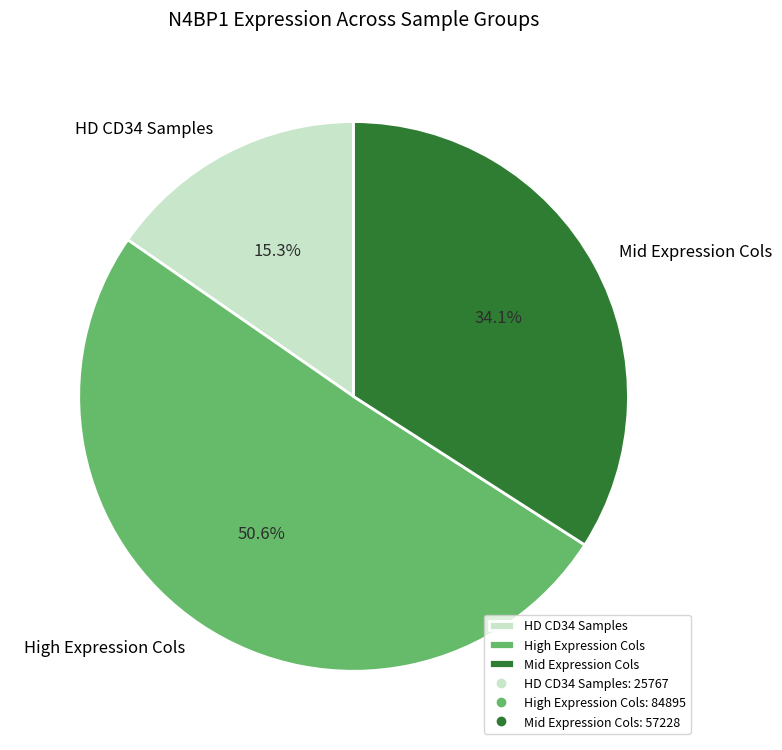

What percentage is NOT represented by High Expression Cols?

49.4%